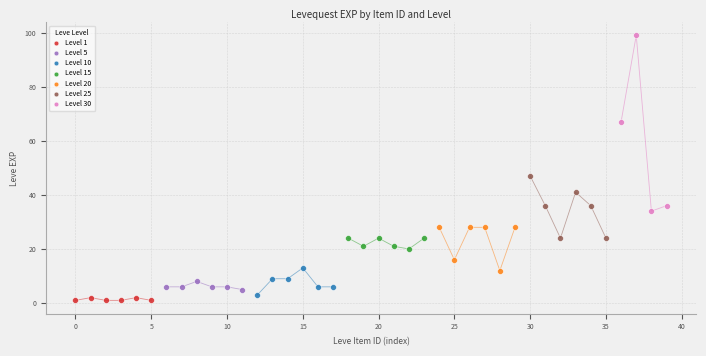

Which series has the widest spread of Y values?

Level 30